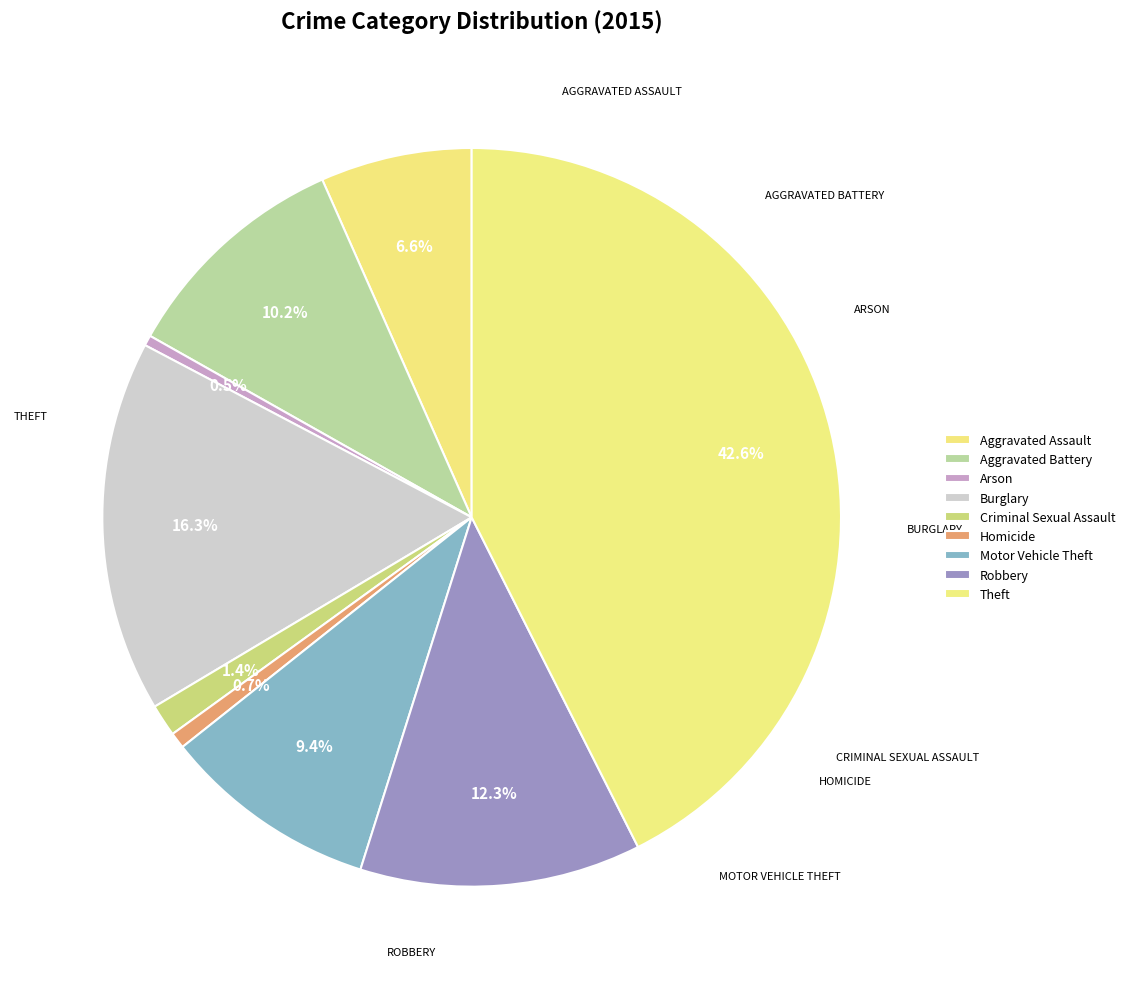

True or false: Homicide accounts for 11% of the total.

False